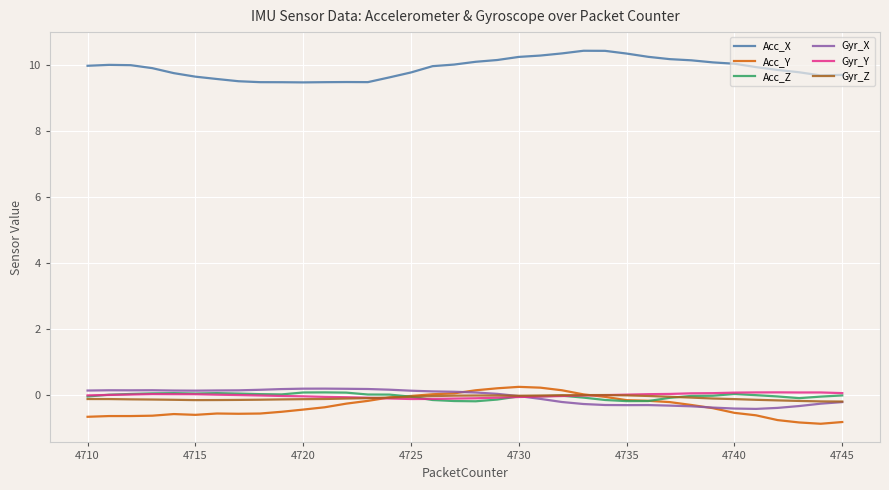

Which series has the largest total across all categories?

Acc_X